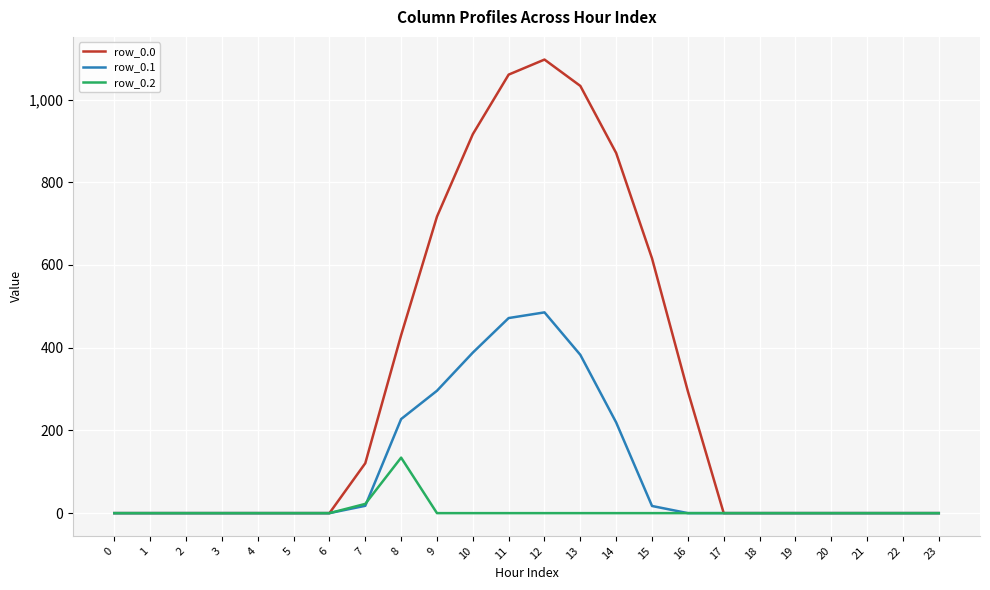

Rank the series by their maximum value, from highest to lowest.

row_0.0, row_0.1, row_0.2